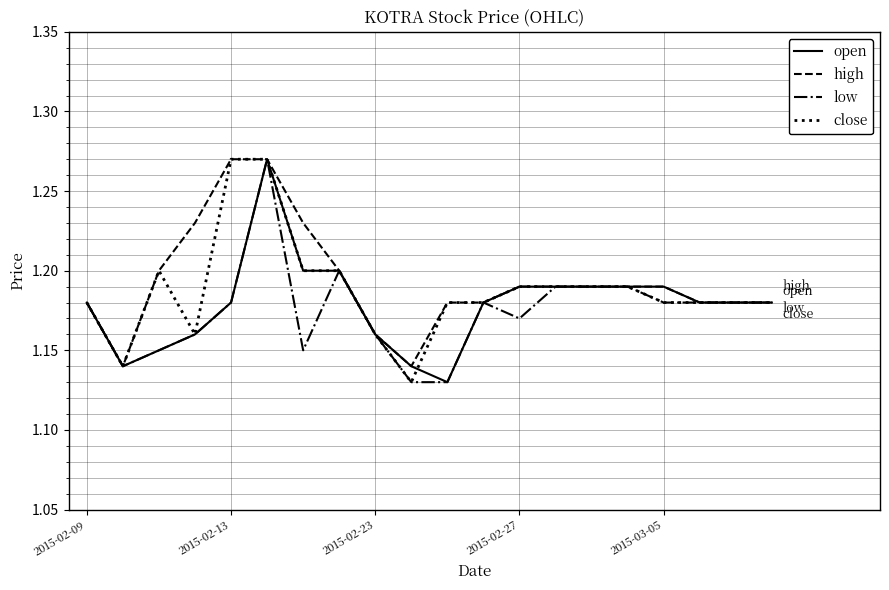

What are all the series names shown in the legend?

open, high, low, close